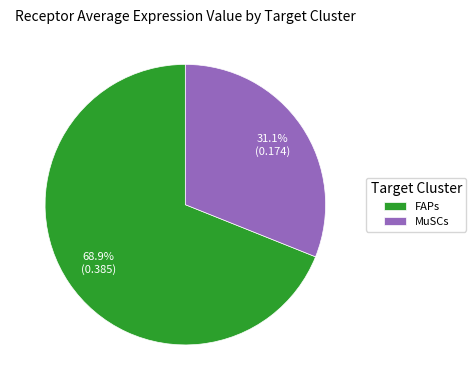

Which slice is the smallest?

MuSCs